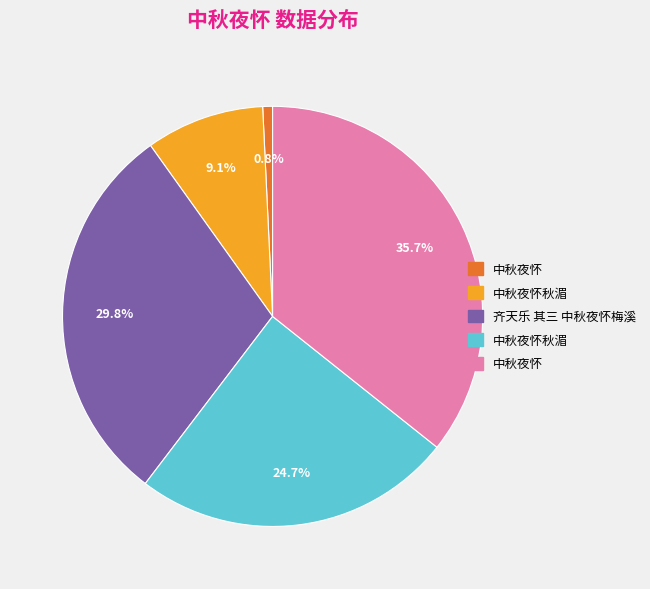

How many segments does this pie chart have?

5